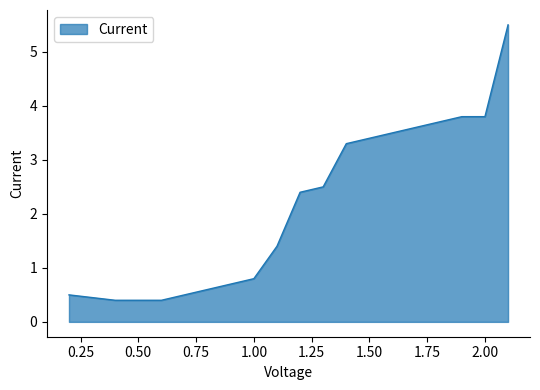

What is the difference between the maximum and minimum values?

5.1